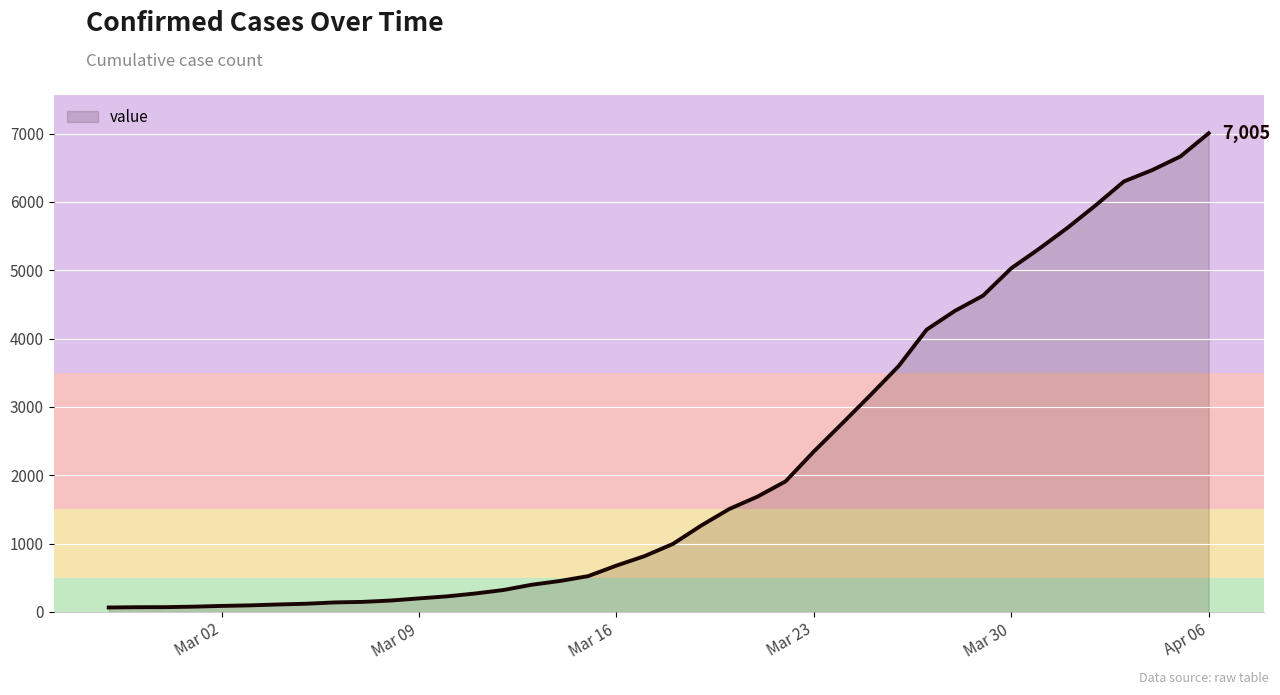

Does the chart display data point markers on the line(s)?

No